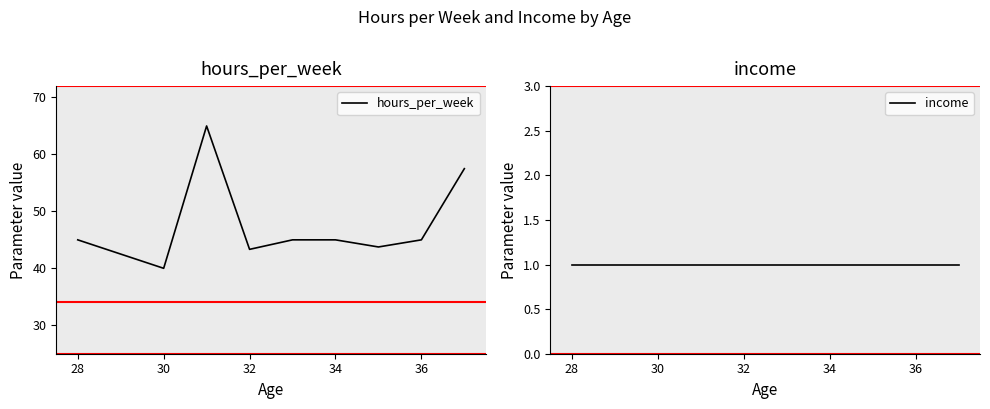

Is it true that hours_per_week equals 28.2 at 28?

False